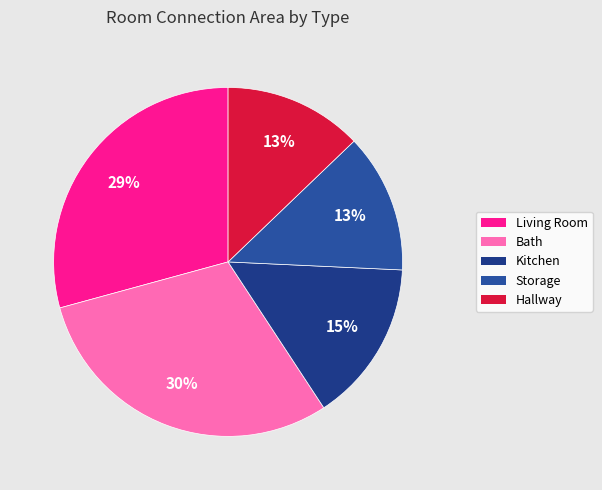

Count the number of slices in the pie.

5